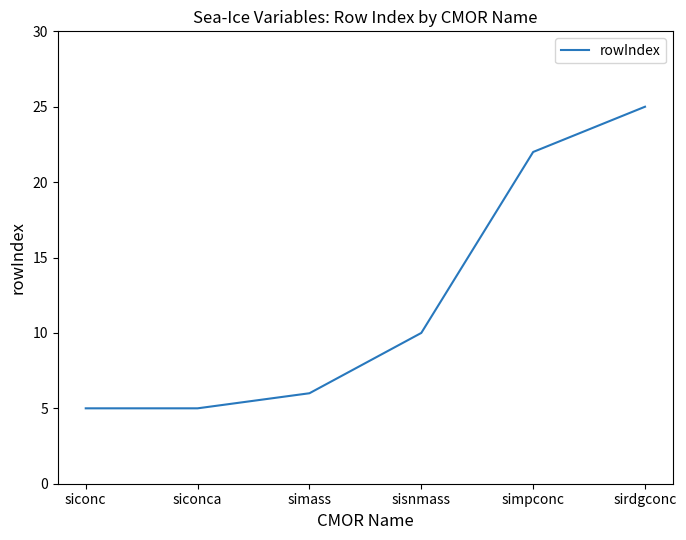

Is it true that the value at siconc is 8?

False